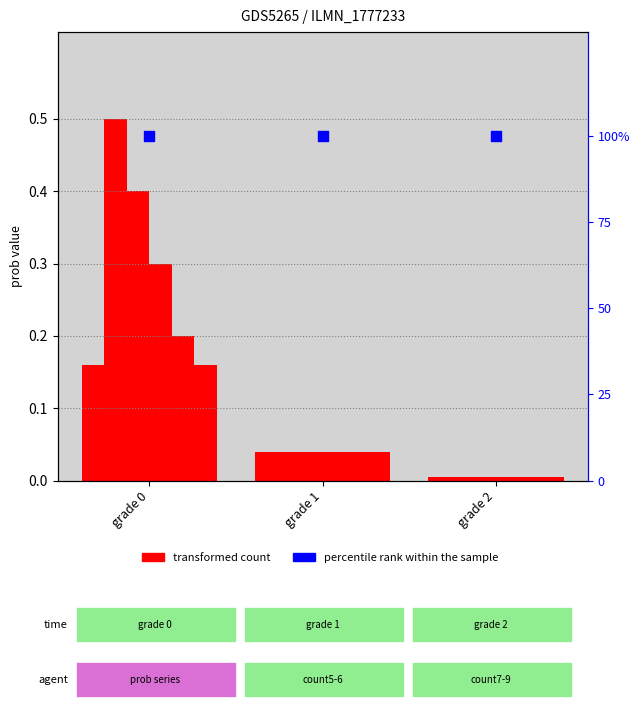

Is the value of percentile rank within the sample at grade 1 greater than the value of prob|Float at grade 1?

Yes